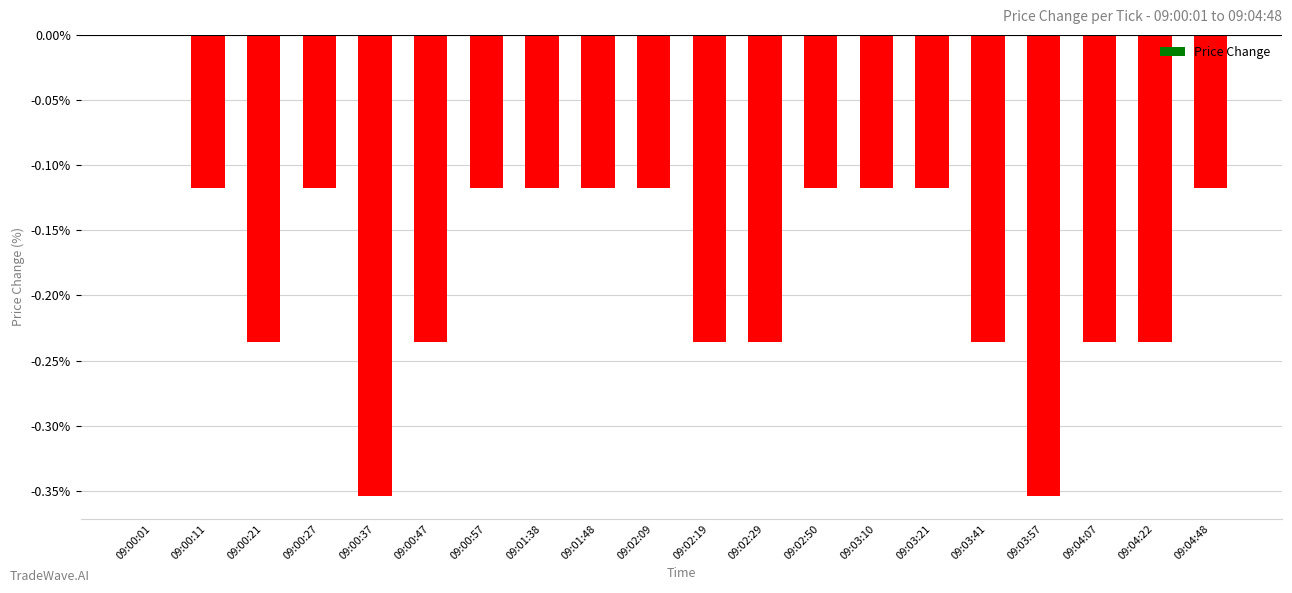

The value at 09:01:38 is -0.2. True or false?

False